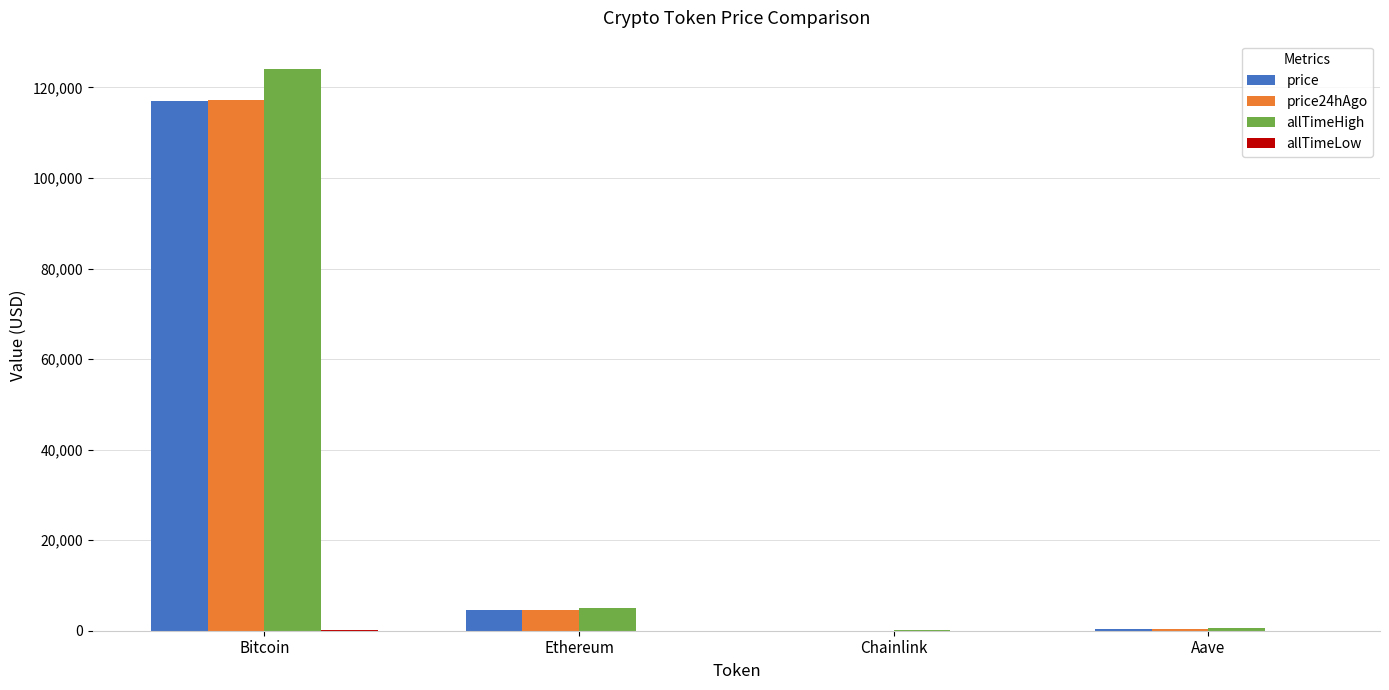

At which label is price closest to 58558?

Ethereum